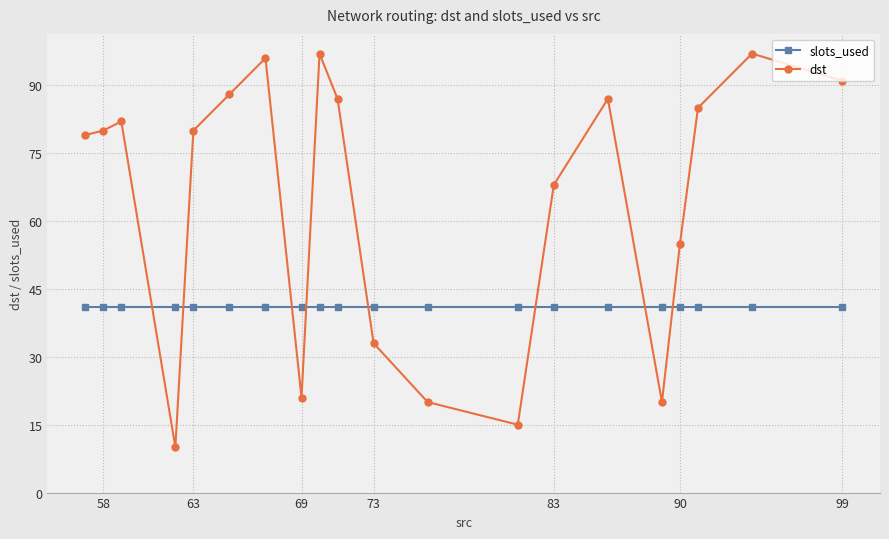

How many categories are shown in the chart?

20